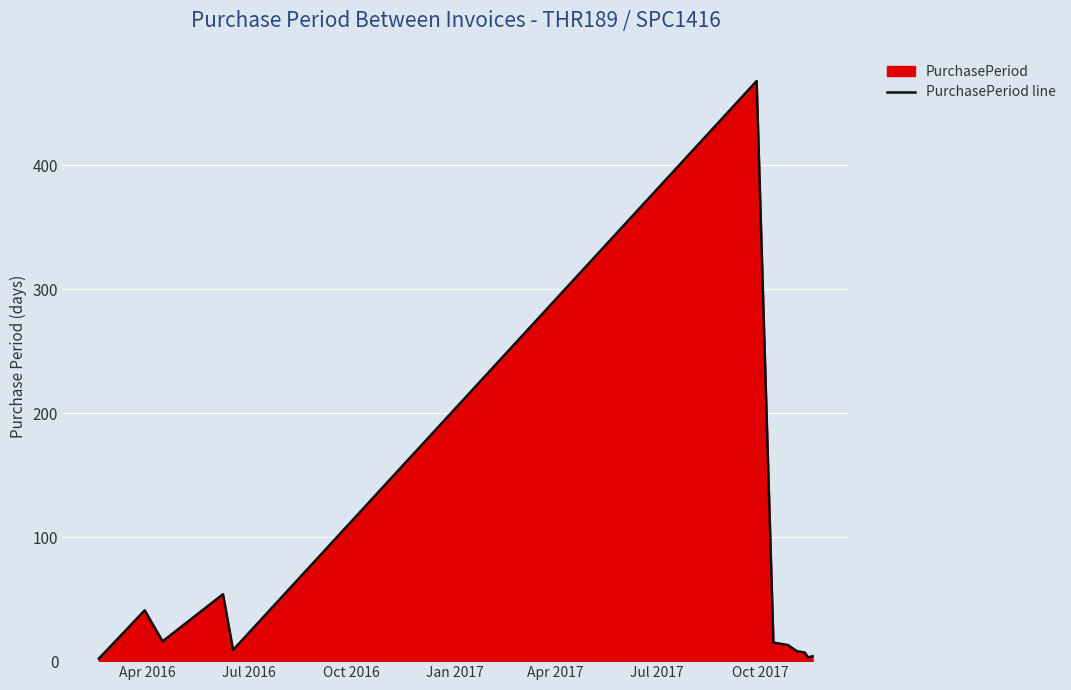

How many data points are less than 13?

6